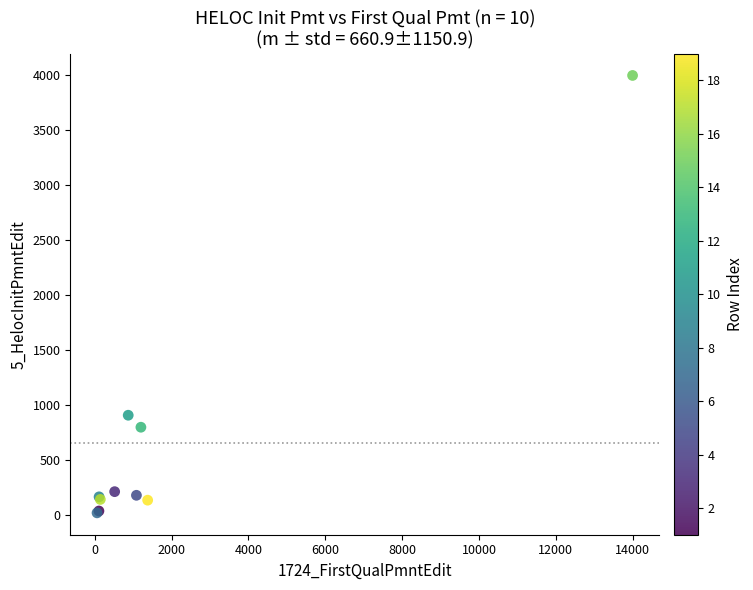

What Y value in the scatter plot is closest to 2010?

909.1